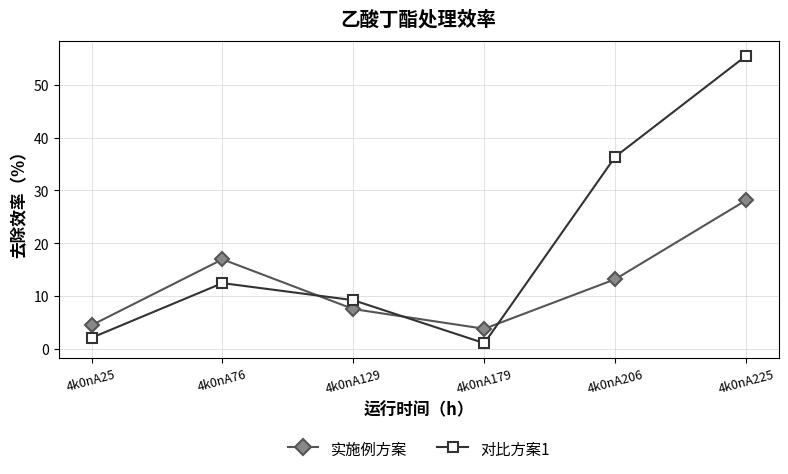

Does the chart have visible grid lines?

Yes